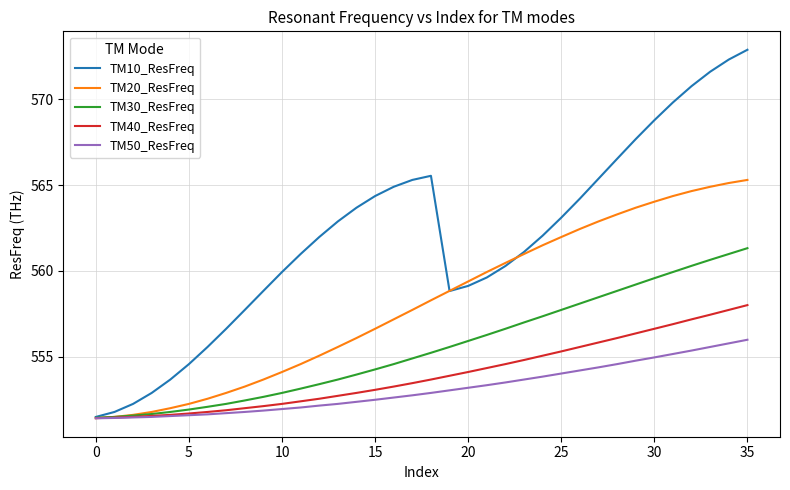

Which series has the largest range (max minus min)?

TM10_ResFreq